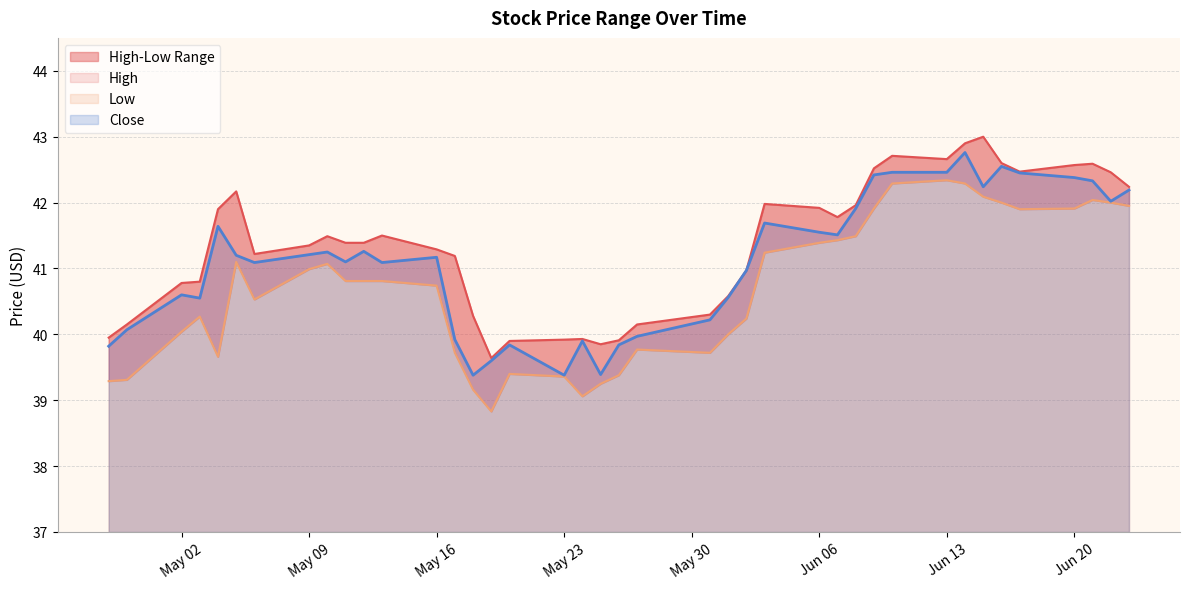

Which series changed the most between 2016-06-01 and 2016-06-07?

Low